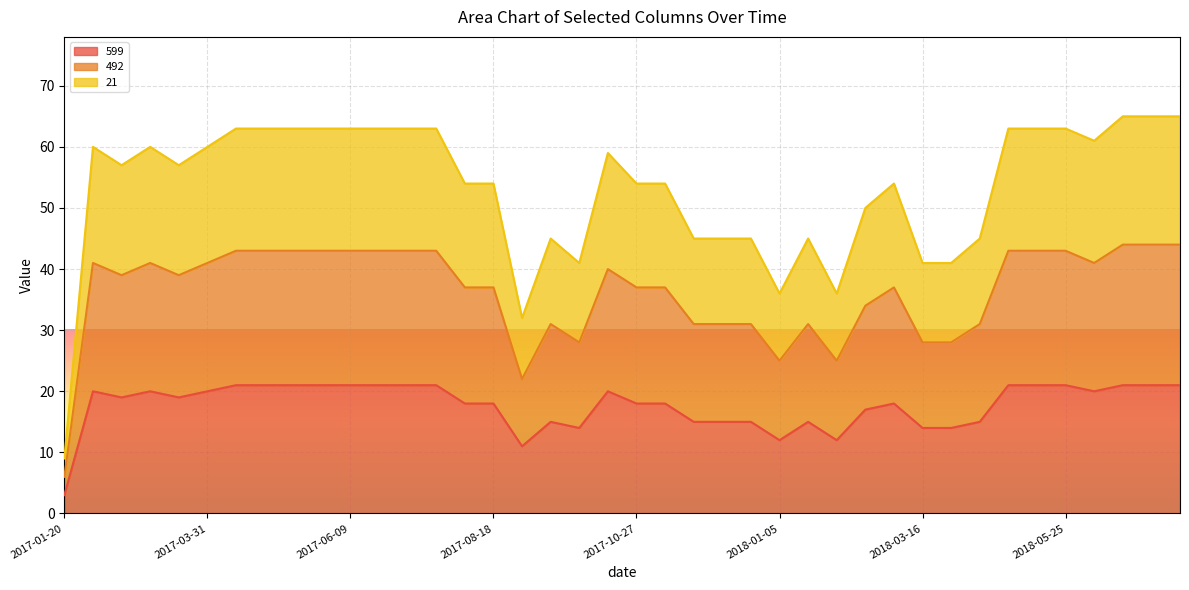

The value of 492 at 2017-08-18 is 54. True or false?

False